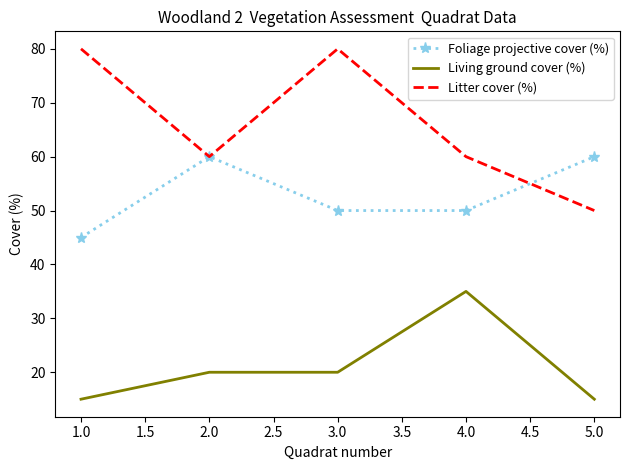

What are all the series names shown in the legend?

Foliage projective cover (%), Living ground cover (%), Litter cover (%)